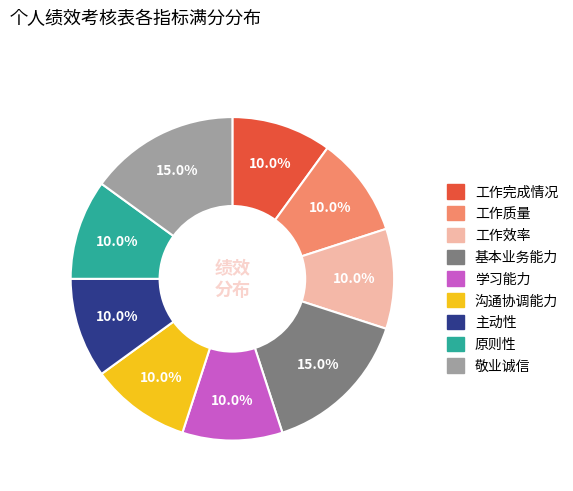

To the nearest percent, what portion does 原则性 represent?

10%